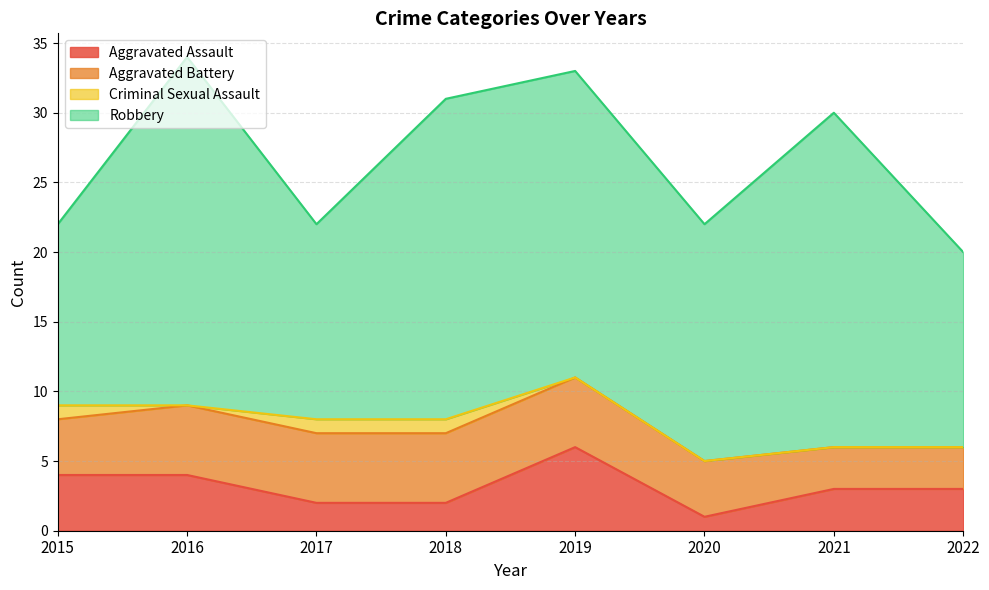

Which category has the lowest value across all series?

2016